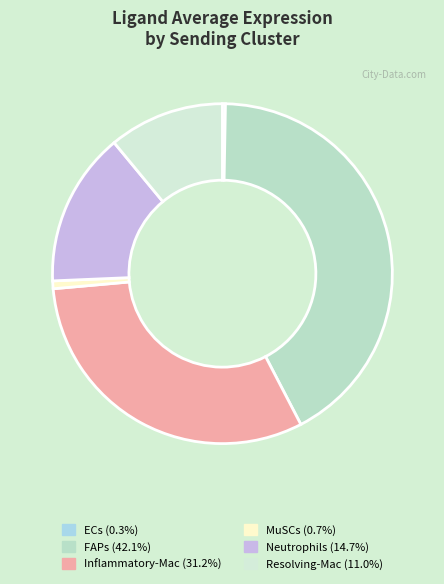

How many slices are in this pie chart?

6